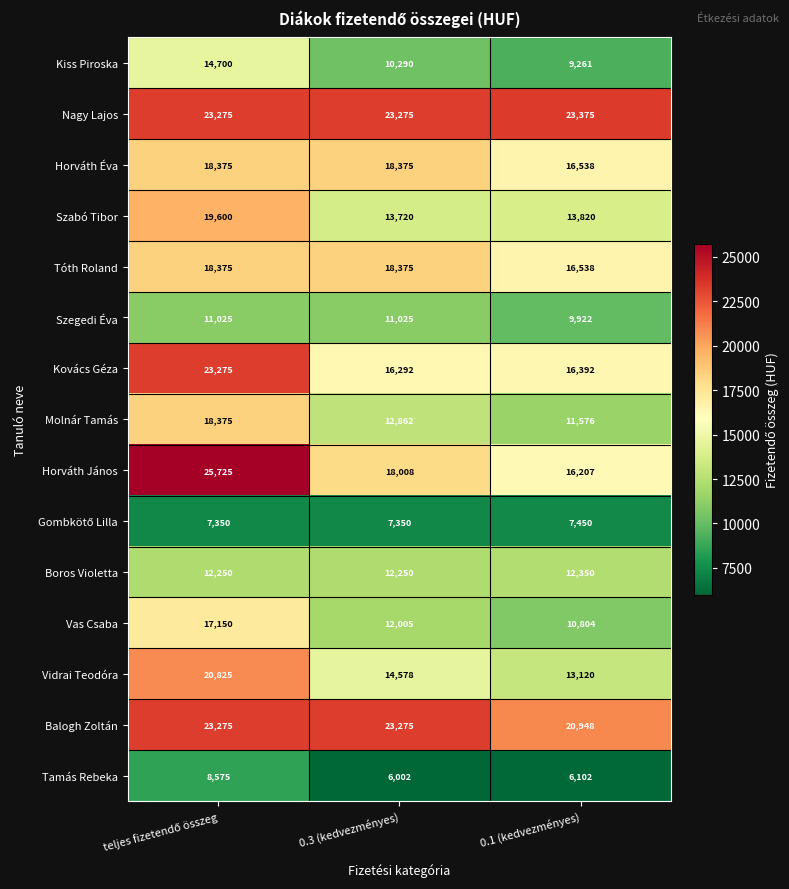

At how many categories does at least one series exceed 23586?

1